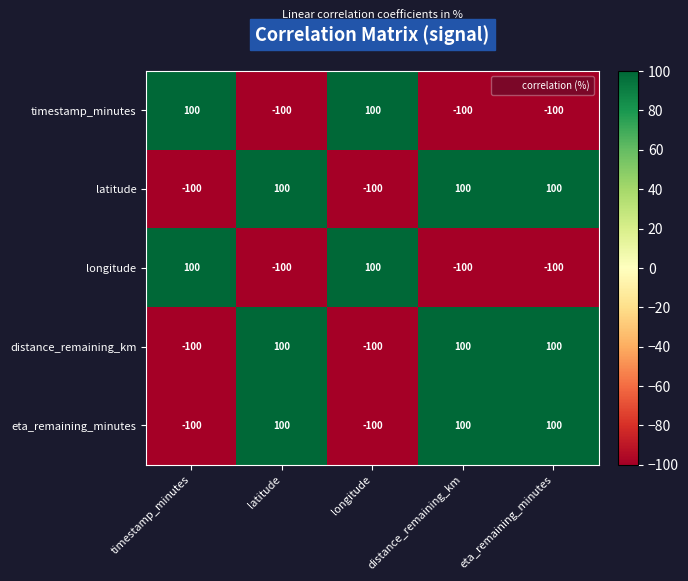

What is the minimum value for timestamp_minutes?

-100